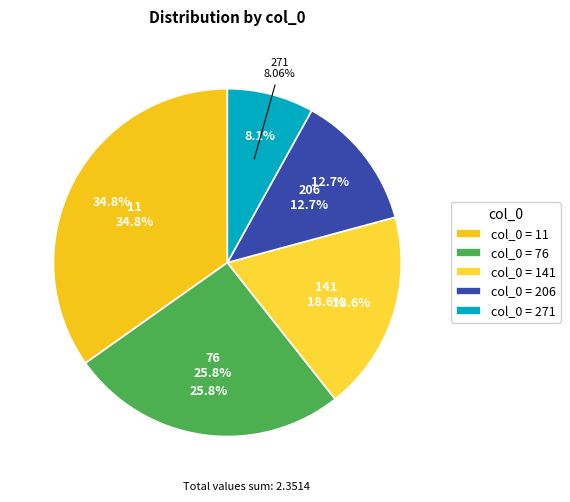

Which slice is the largest?

11